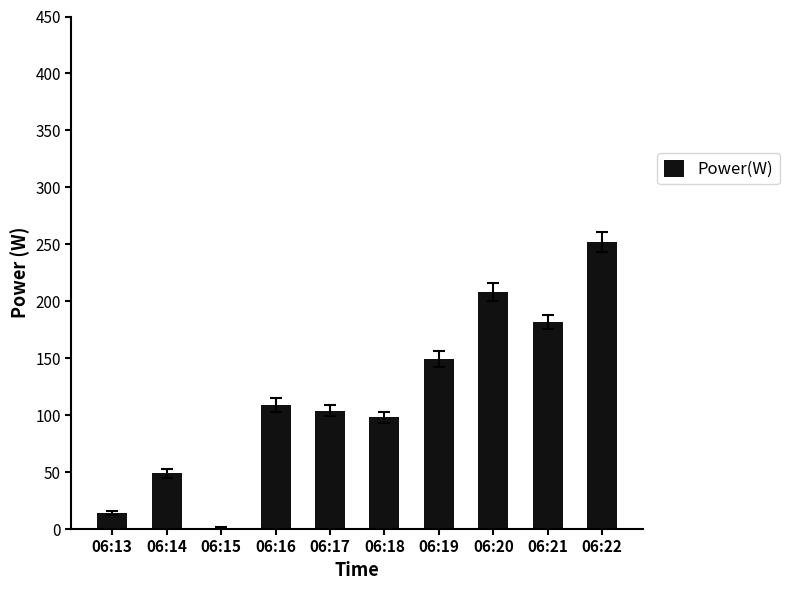

At which category does the chart reach its peak across all series?

06:22